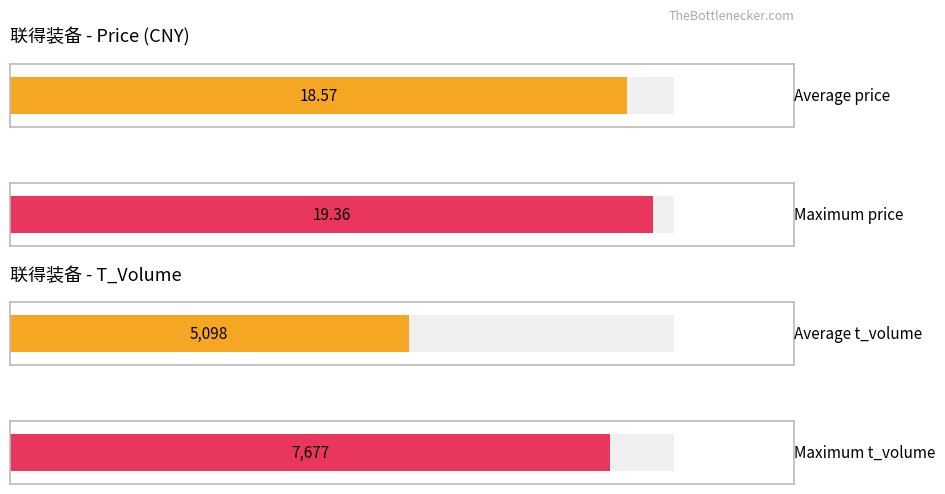

How many series are shown in this chart?

3